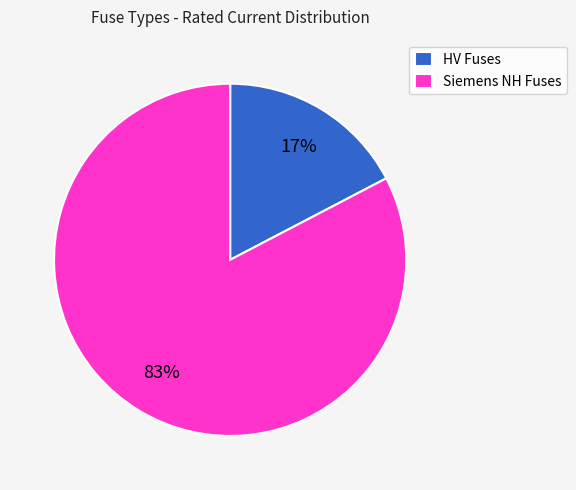

Between HV Fuses and Siemens NH Fuses, which is larger?

Siemens NH Fuses